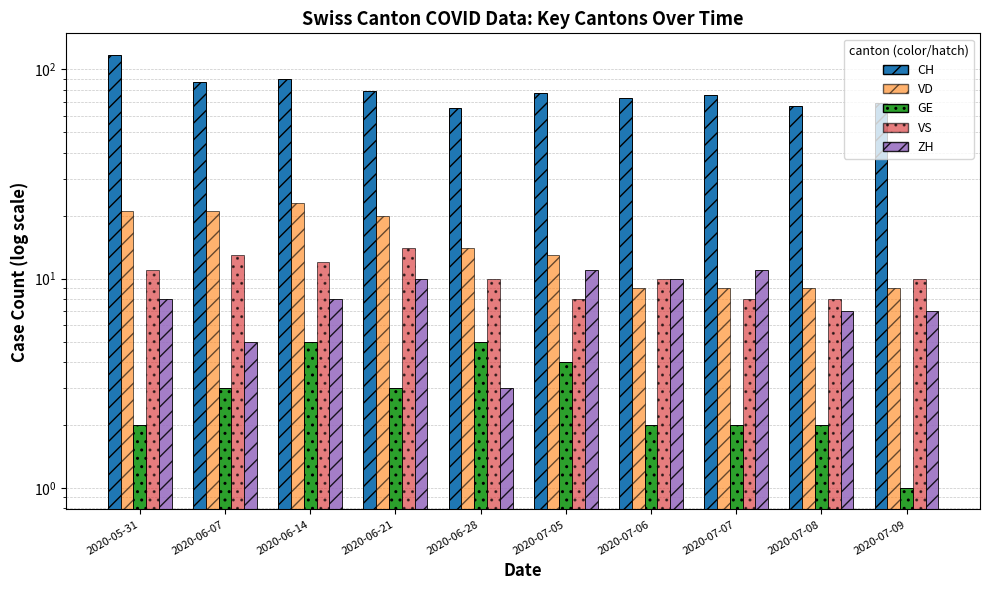

How many bars are there in total?

50